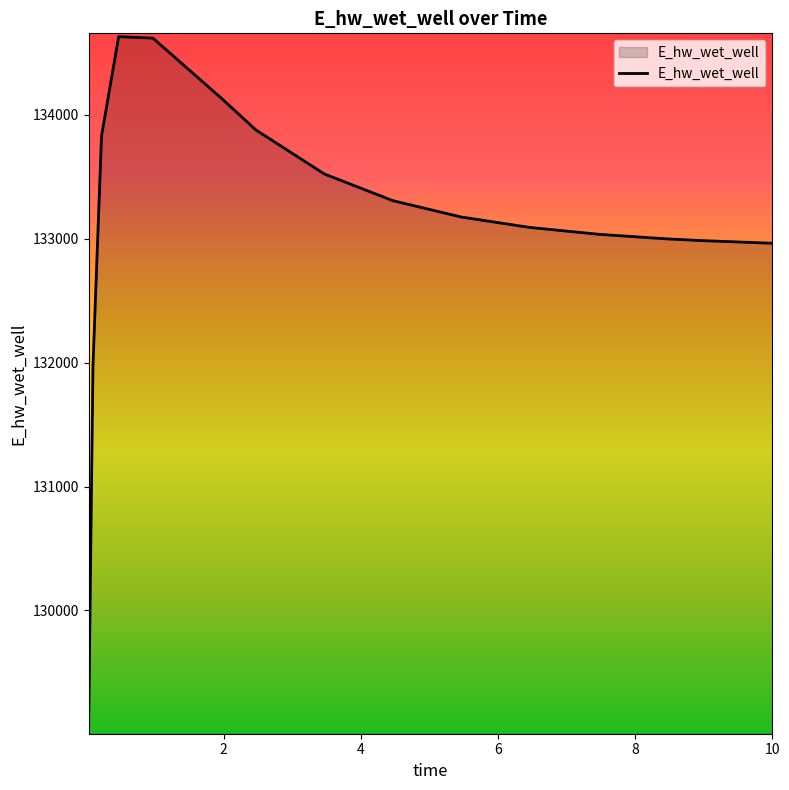

How many series are shown in this chart?

1